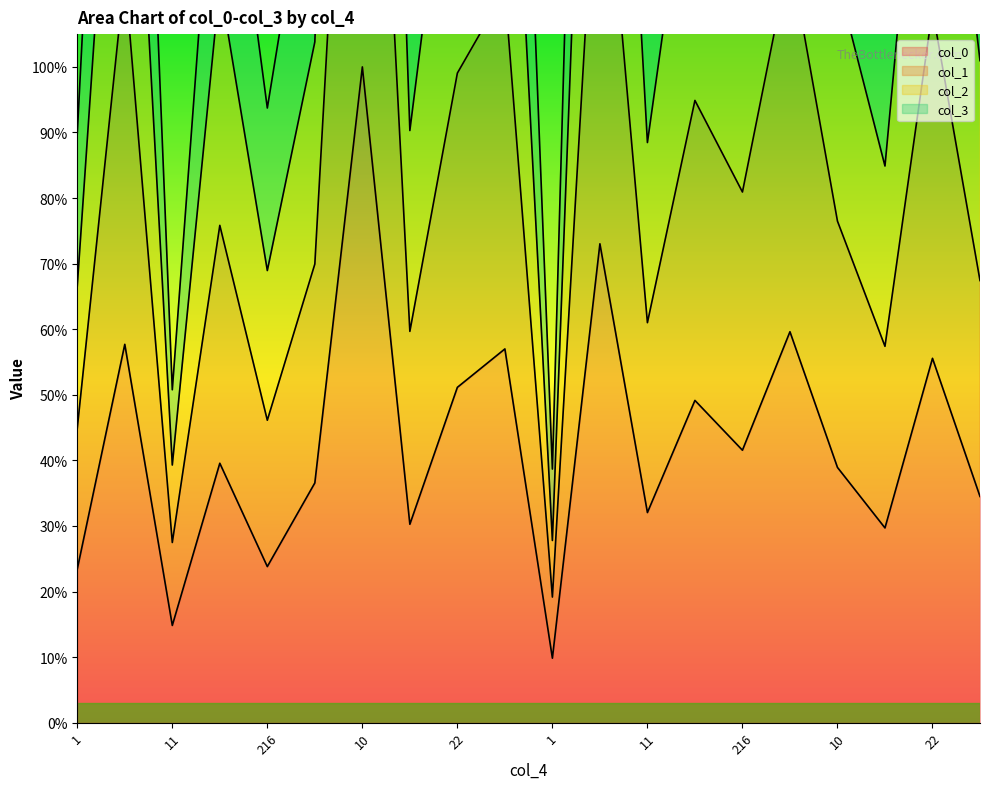

True or false: col_0 and col_3 intersect in this chart.

False